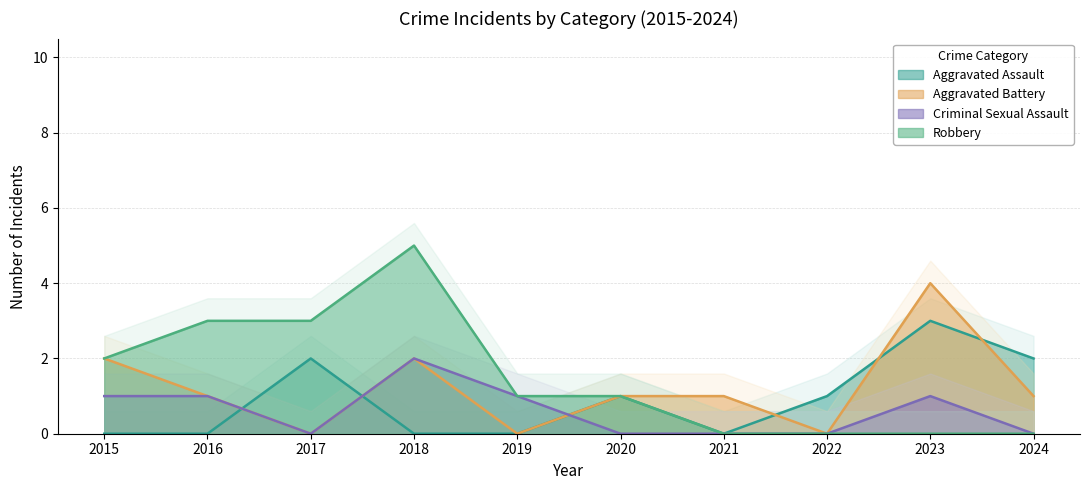

What is the sum of all Criminal Sexual Assault values?

6